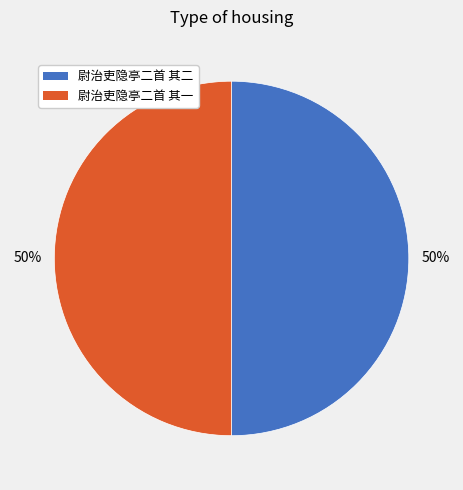

The 尉治吏隐亭二首 其一 slice represents 40% of the pie. True or false?

False